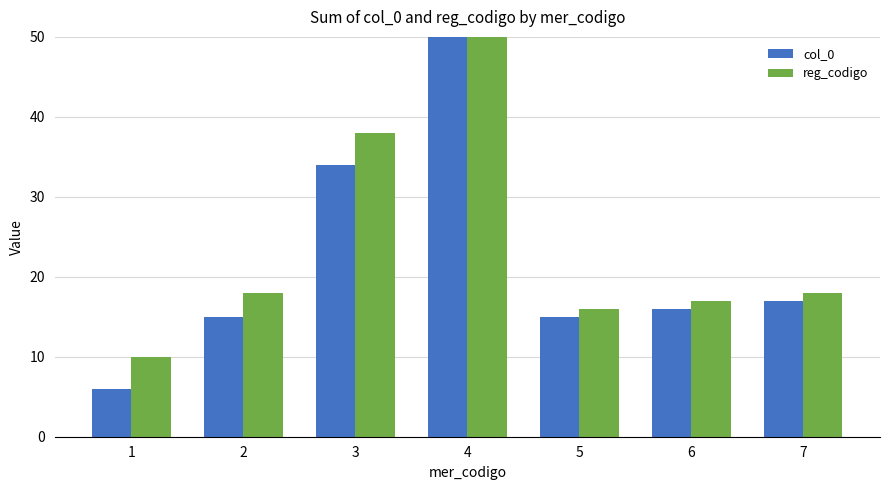

How many bars are there in each group?

2